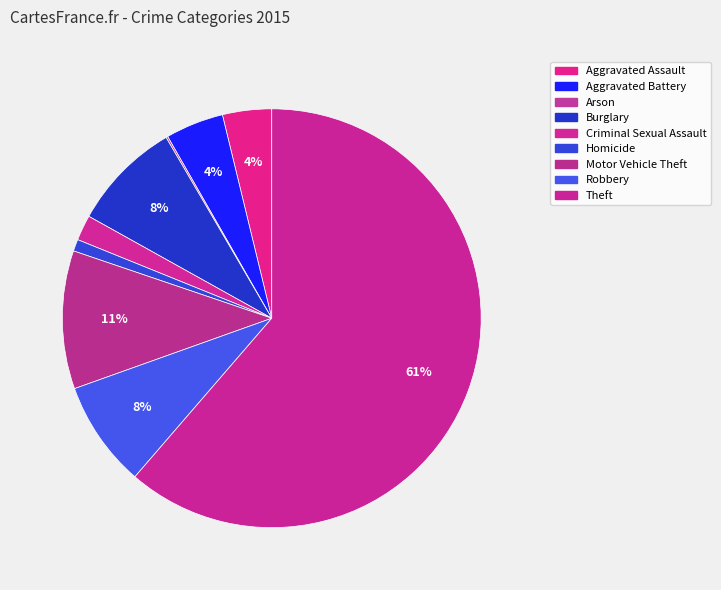

To the nearest percent, what is the difference between the Criminal Sexual Assault and Burglary slice percentages?

7%